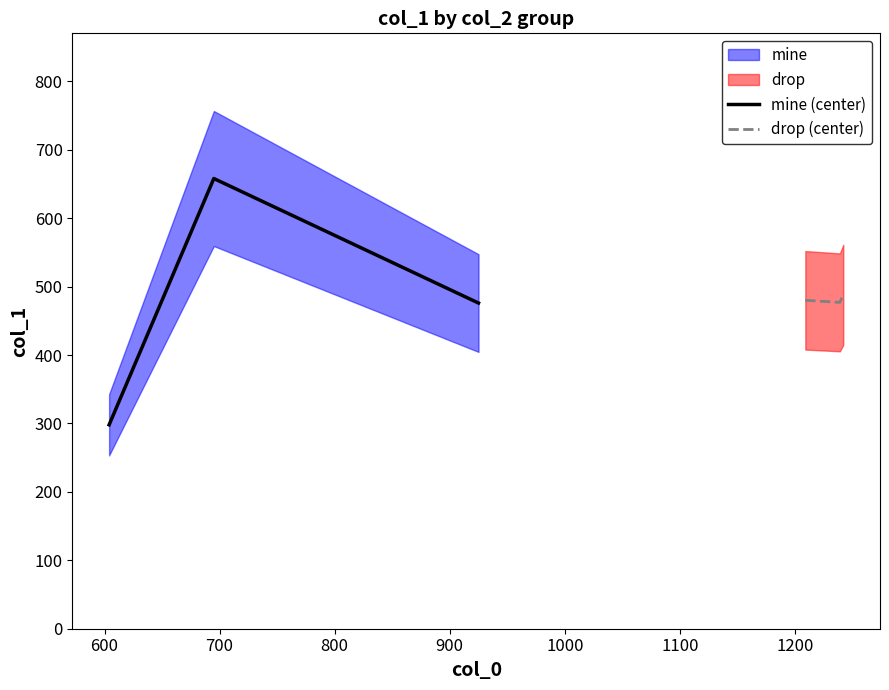

What is the maximum value for mine (center)?

658